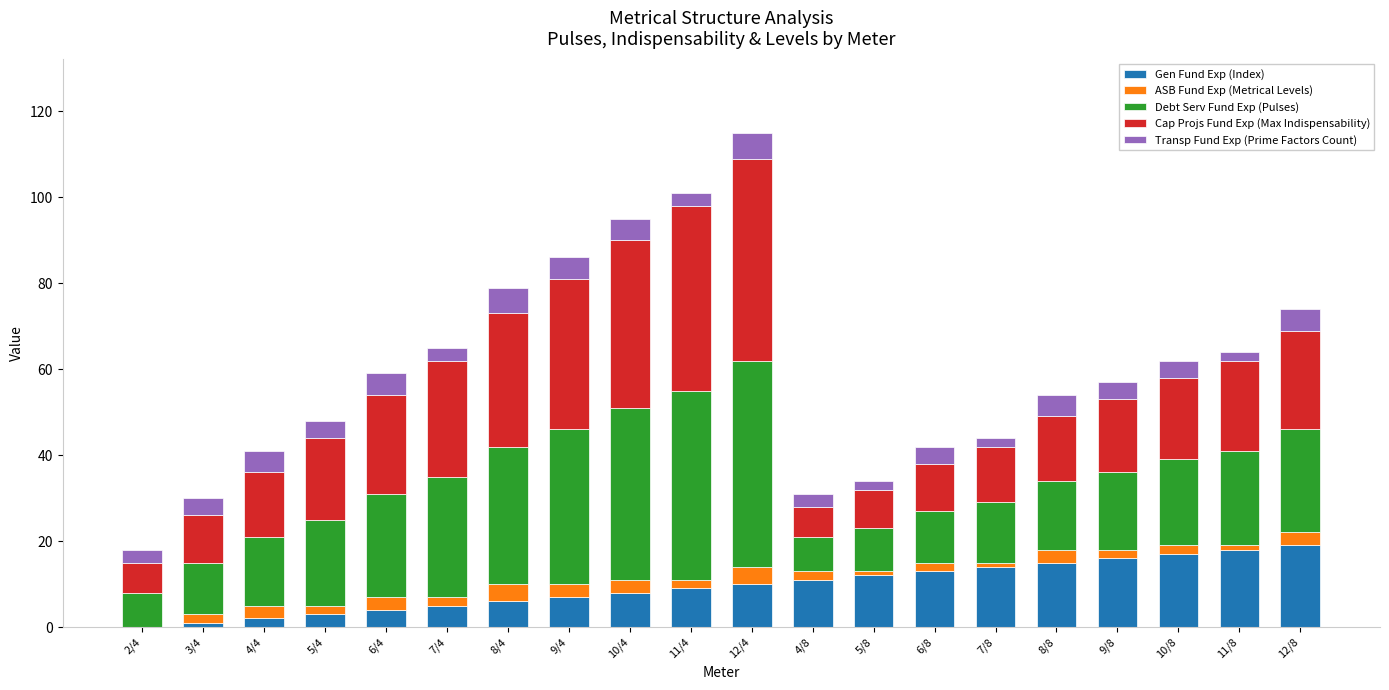

True or false: Gen Fund Exp (Index) has a value of 2 at 11/4.

False